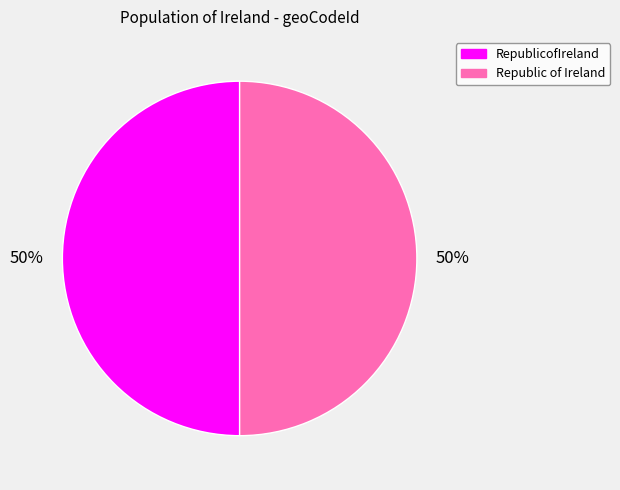

True or false: RepublicofIreland accounts for 50% of the total.

True